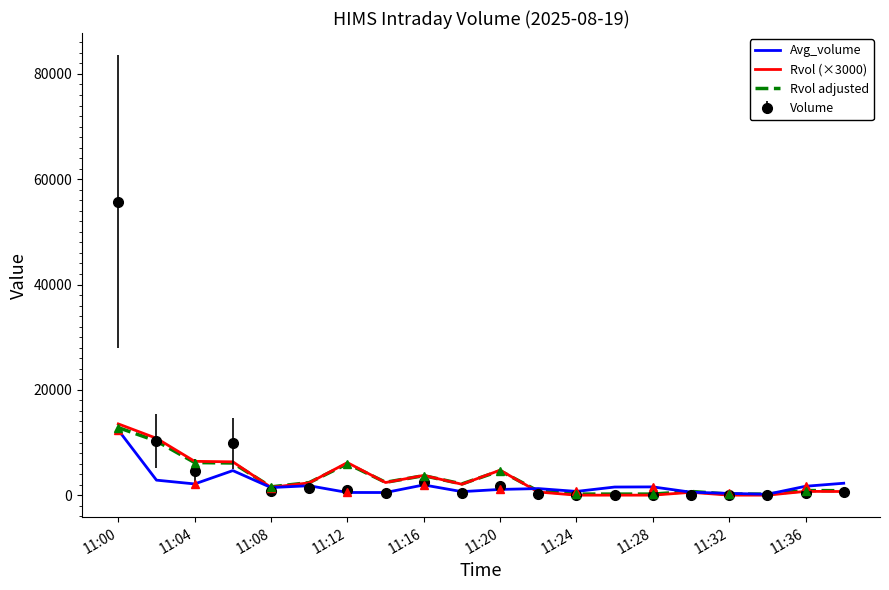

How many values in Rvol (×3000) are above zero?

15